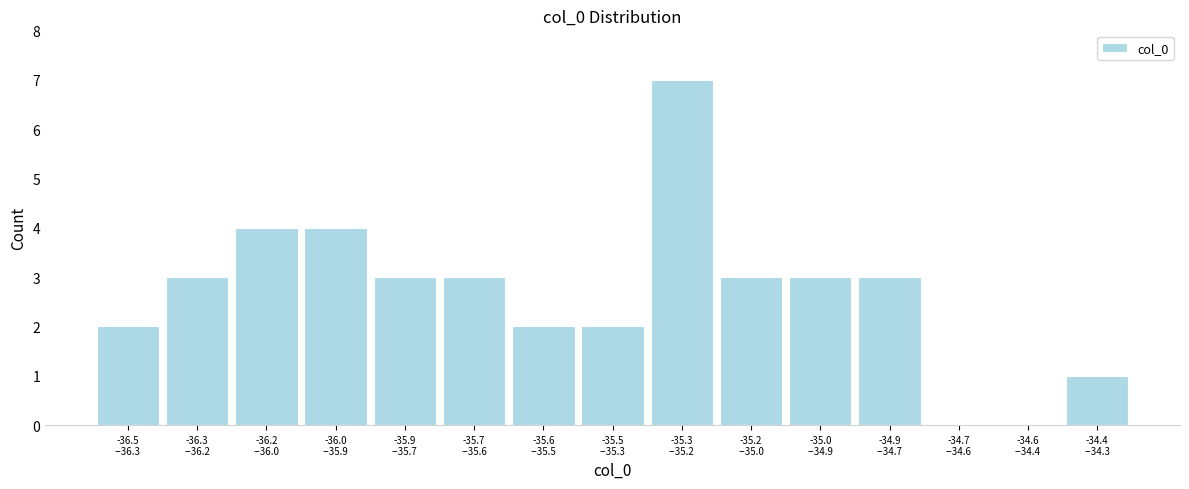

What is the sum of all values?

40